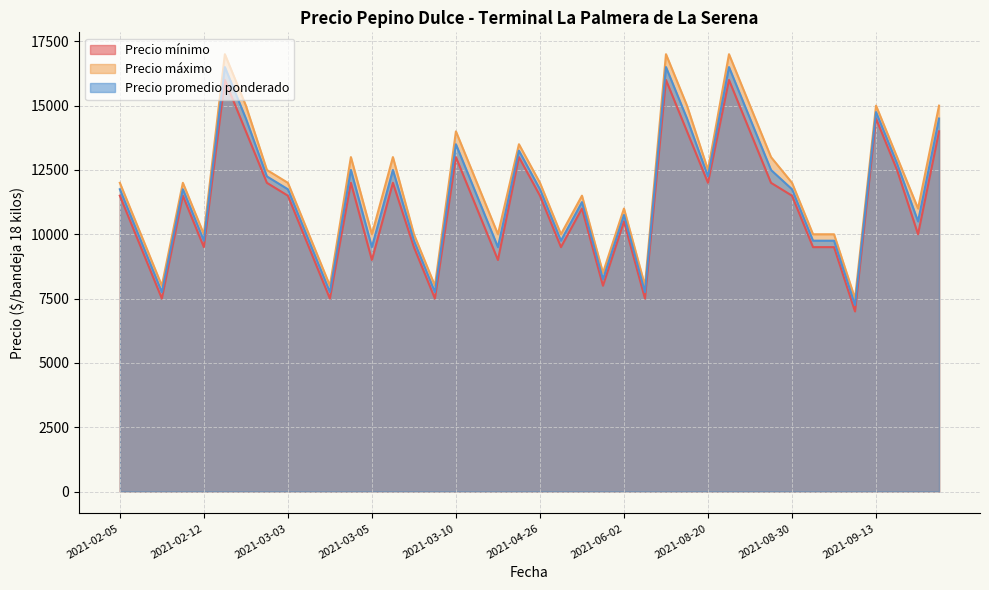

What is the maximum value for Precio promedio ponderado?

16500